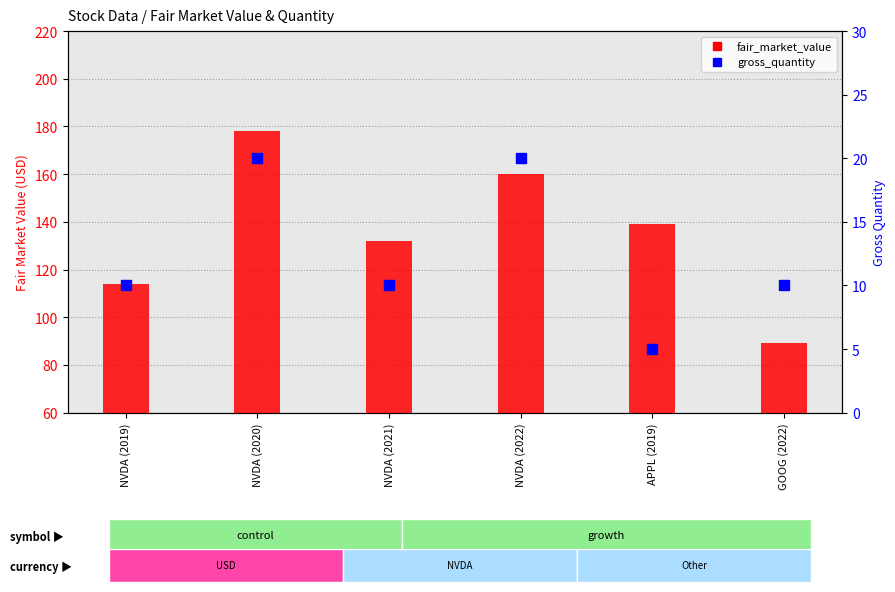

How many groups of bars are there?

6